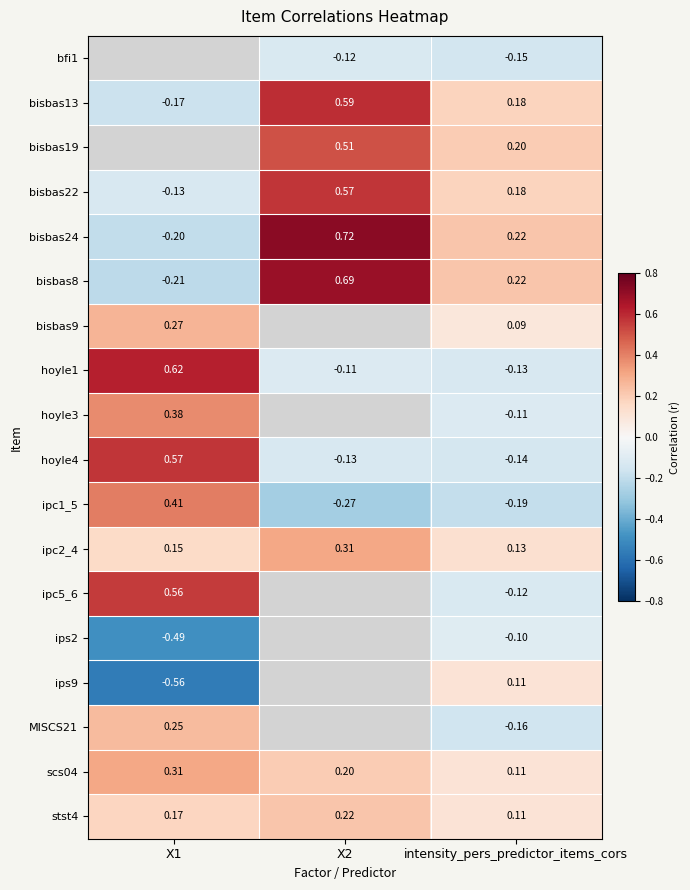

How many values in the bisbas13 series exceed 0?

2